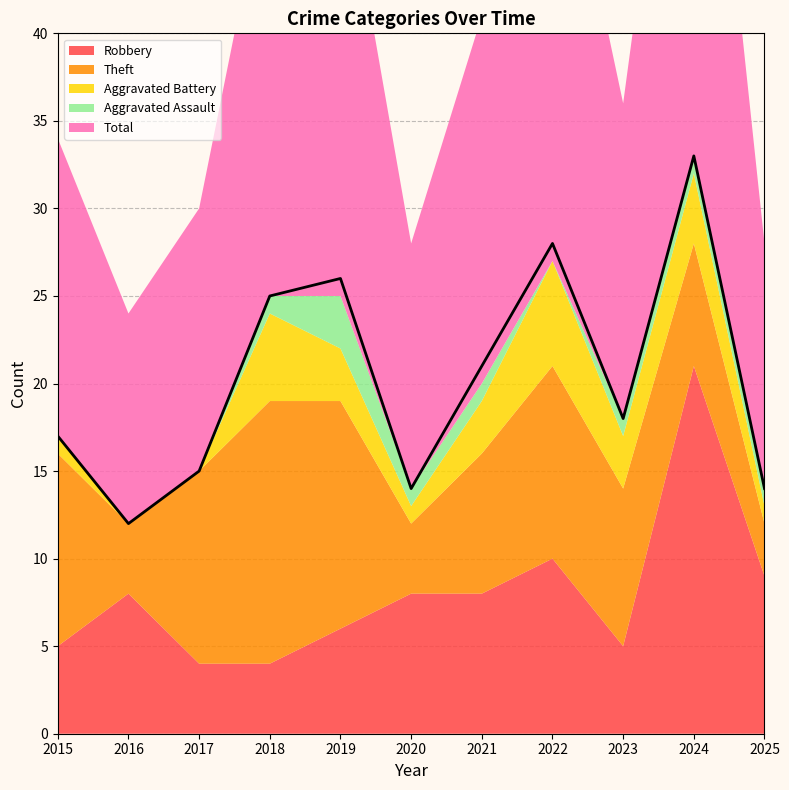

What is the value of the Aggravated Assault point at the 5th from the left?

3